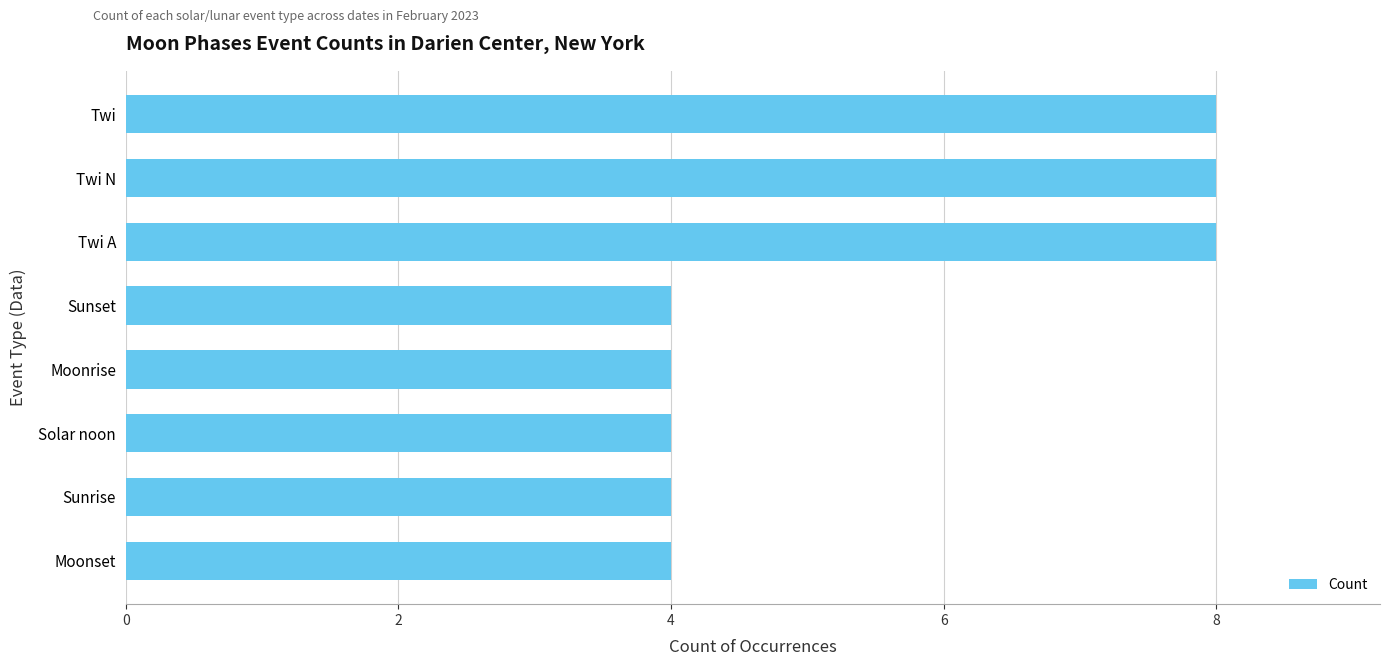

Does the chart contain stacked bars?

No